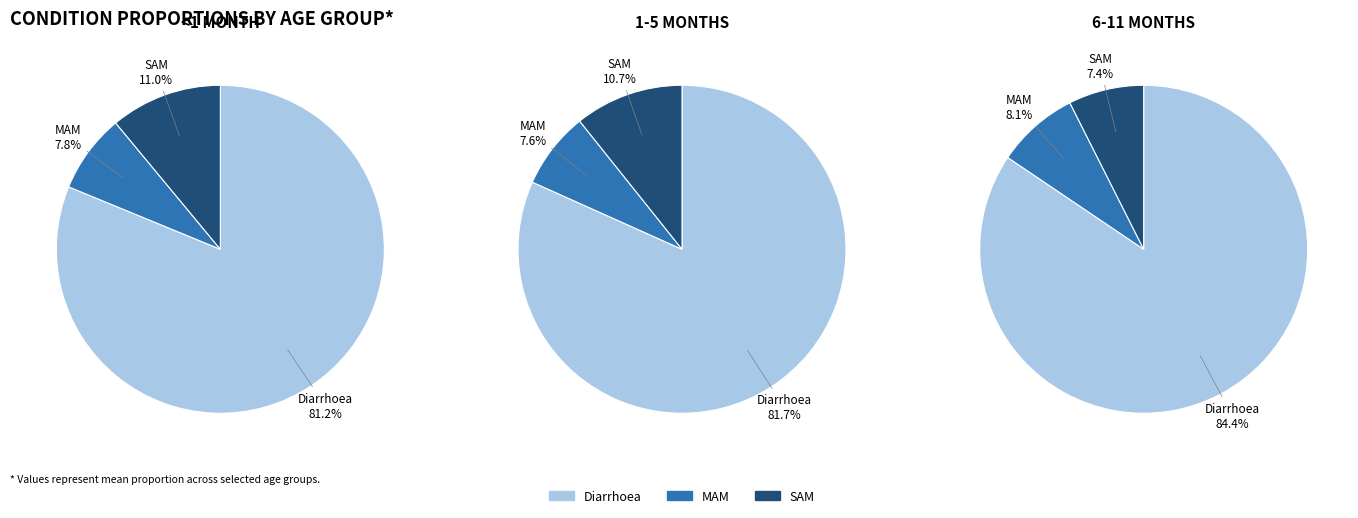

Do MAM and Diarrhoea together represent more than half of the pie?

Yes